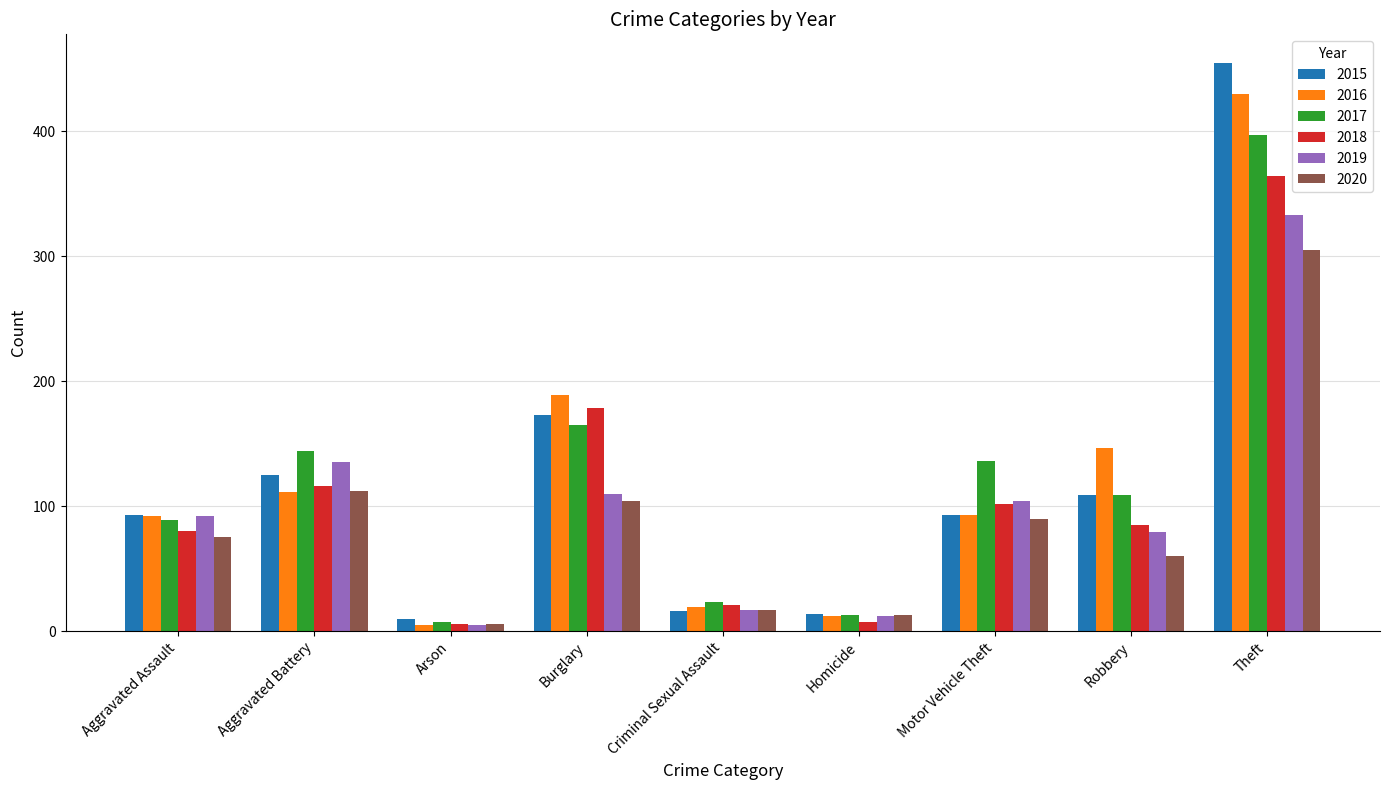

What is the value of the 2017 bar at the 3rd from the left?

7